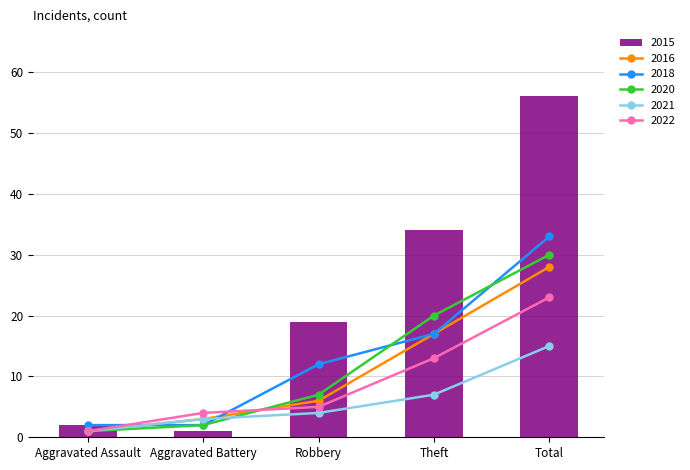

What is the difference between the maximum and minimum values in the 2020 series?

29